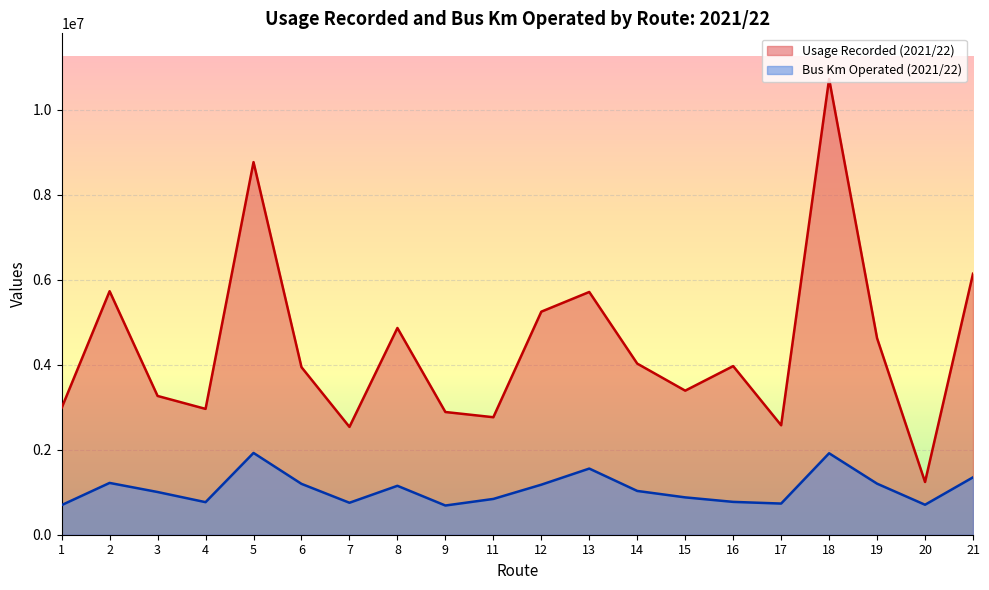

How many data points does each series have?

20